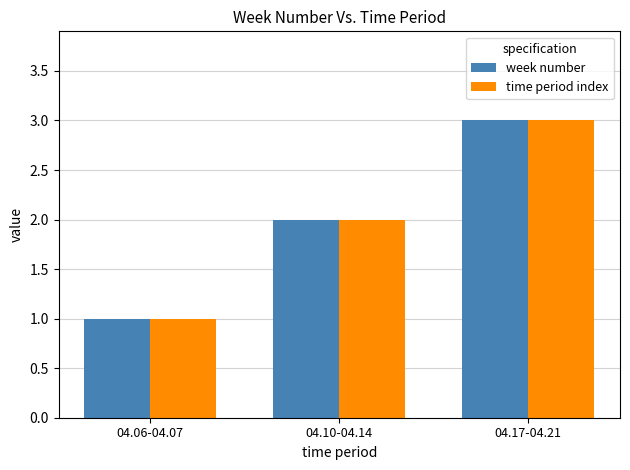

How many categories are shown in the chart?

3